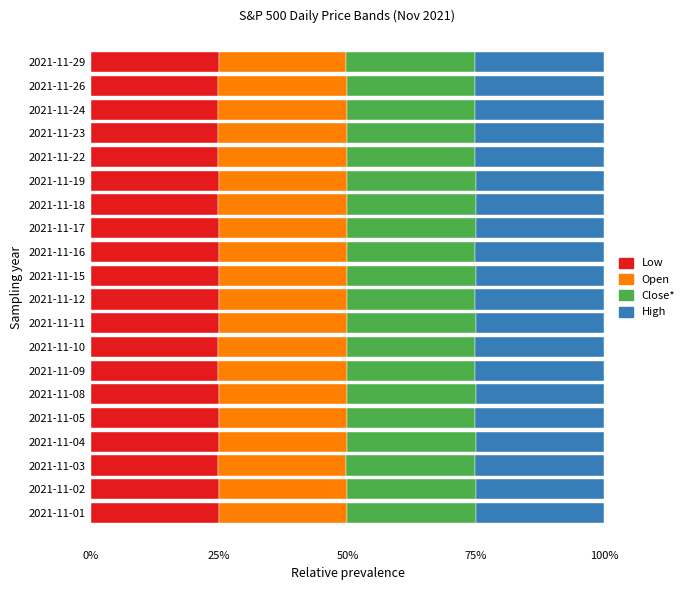

What is the lowest value of the Low series?

24.8